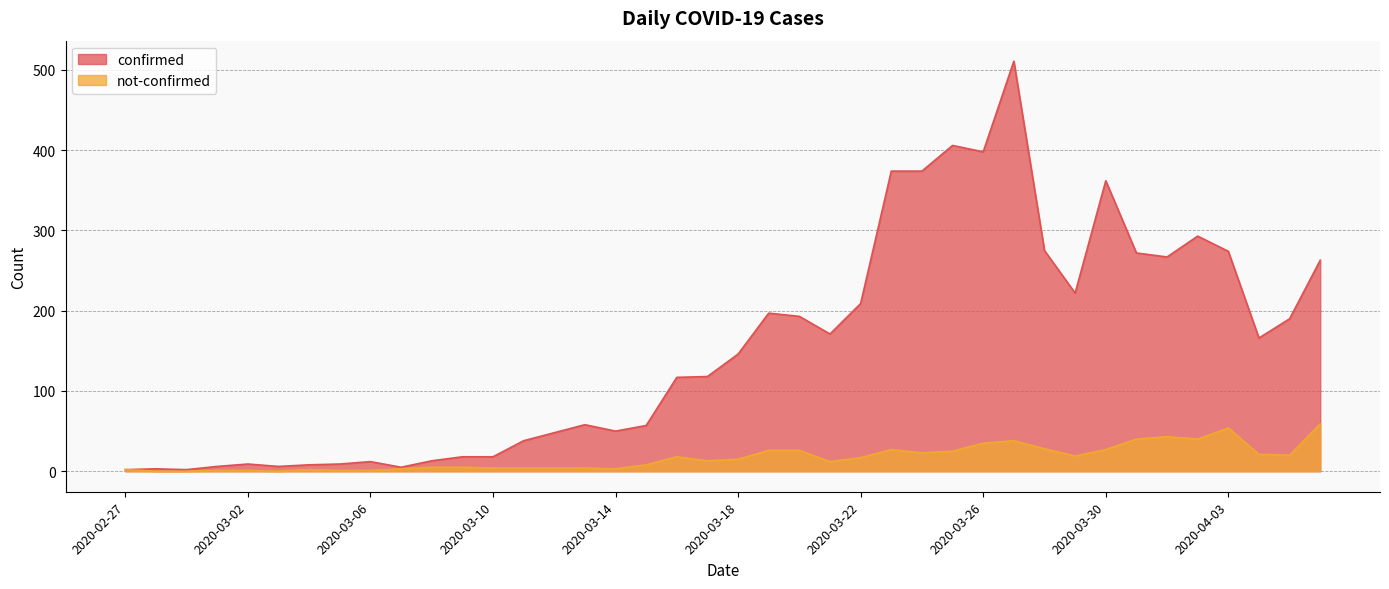

True or false: not-confirmed has more than 1 points higher than both neighbors.

True